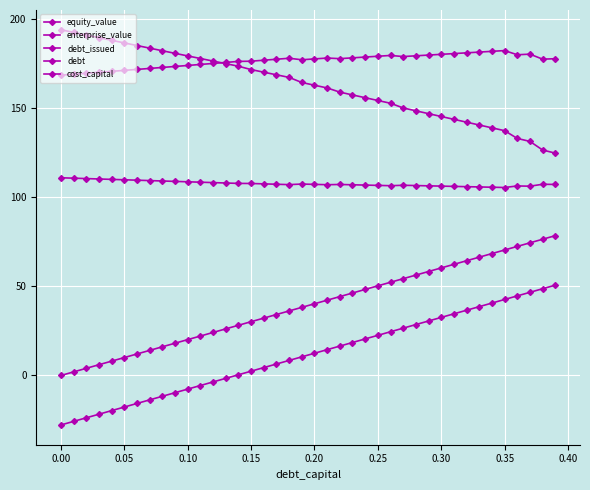

What is the value of the equity_value point at the 12th from the left?

178.1